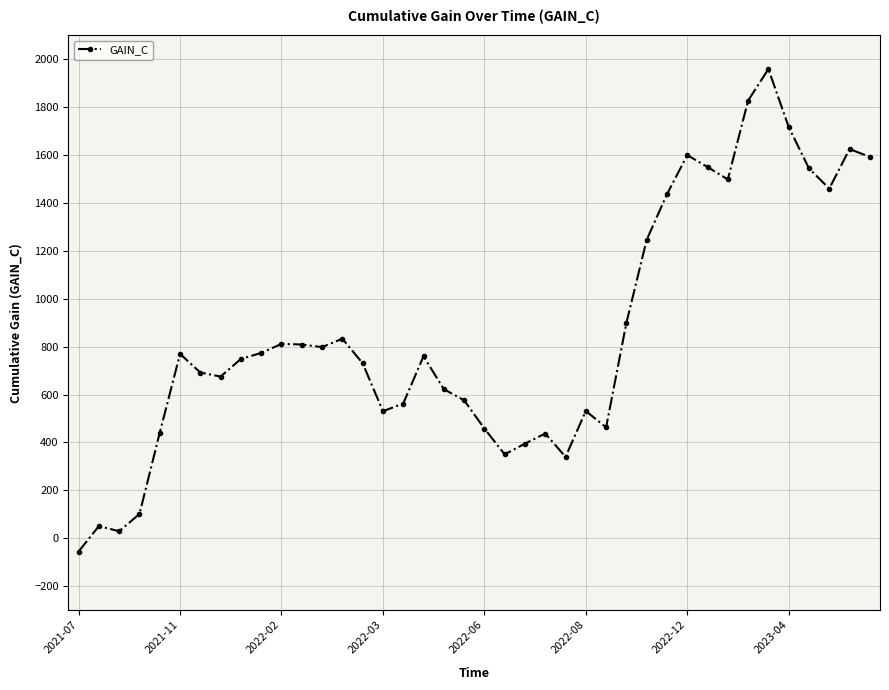

What is the value of the 23rd point from the left?

394.7